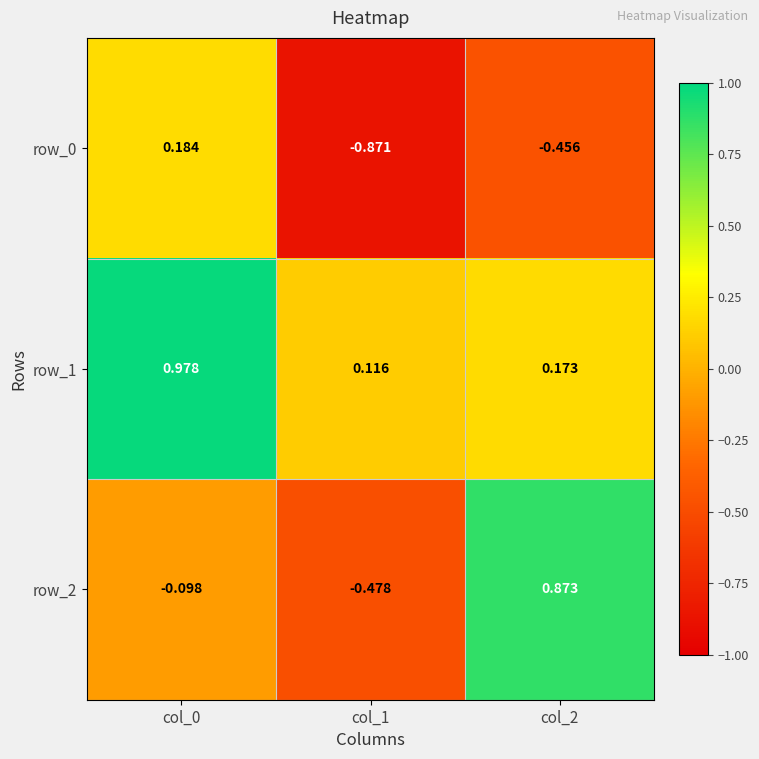

At which category is the sum across all series the highest?

col_0